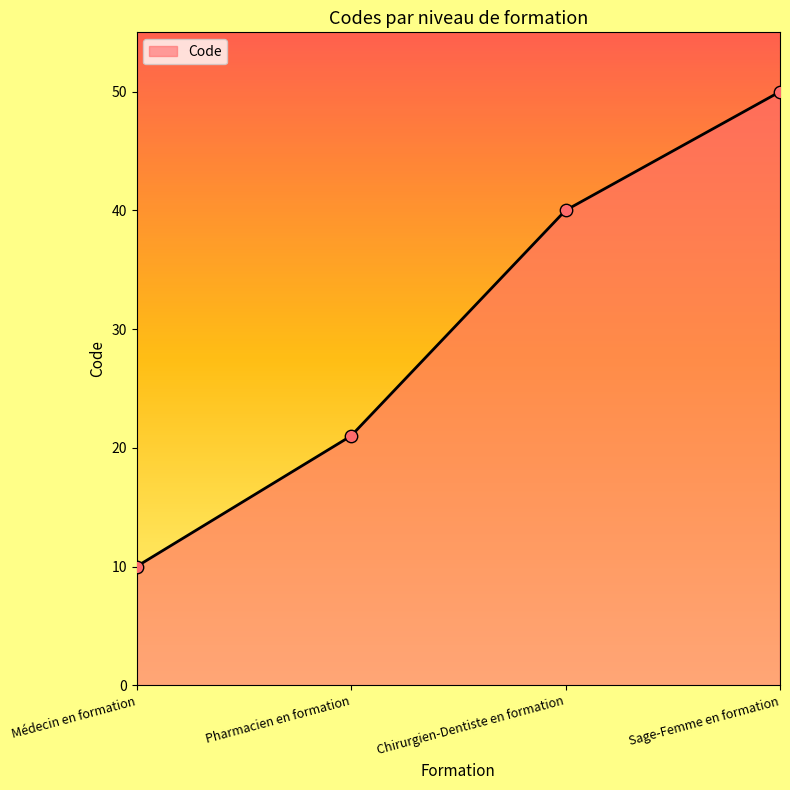

Approximately how many times larger is the value at Pharmacien en formation compared to Sage-Femme en formation?

0.4